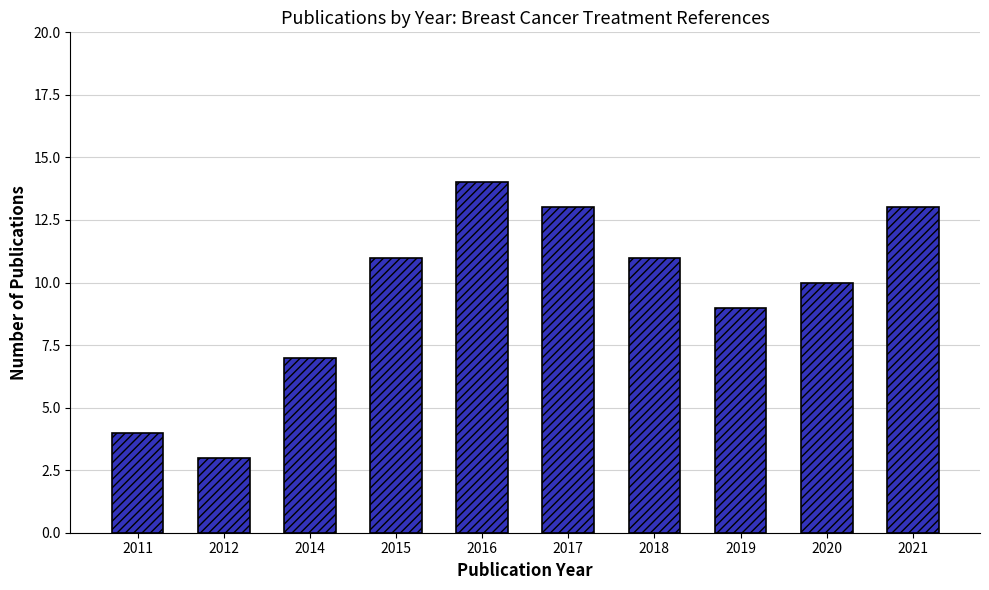

Reading left to right, list all the values displayed in this chart.

4	3	7	11	14	13	11	9	10	13